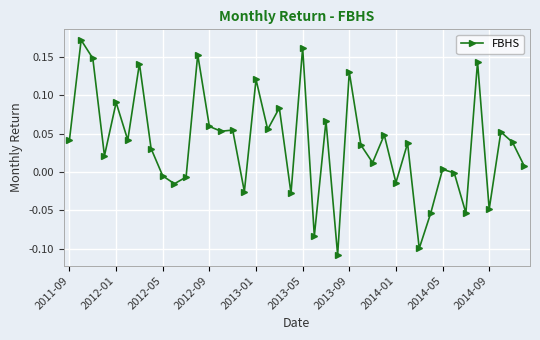

What is the difference between the maximum and second lowest values?

0.3